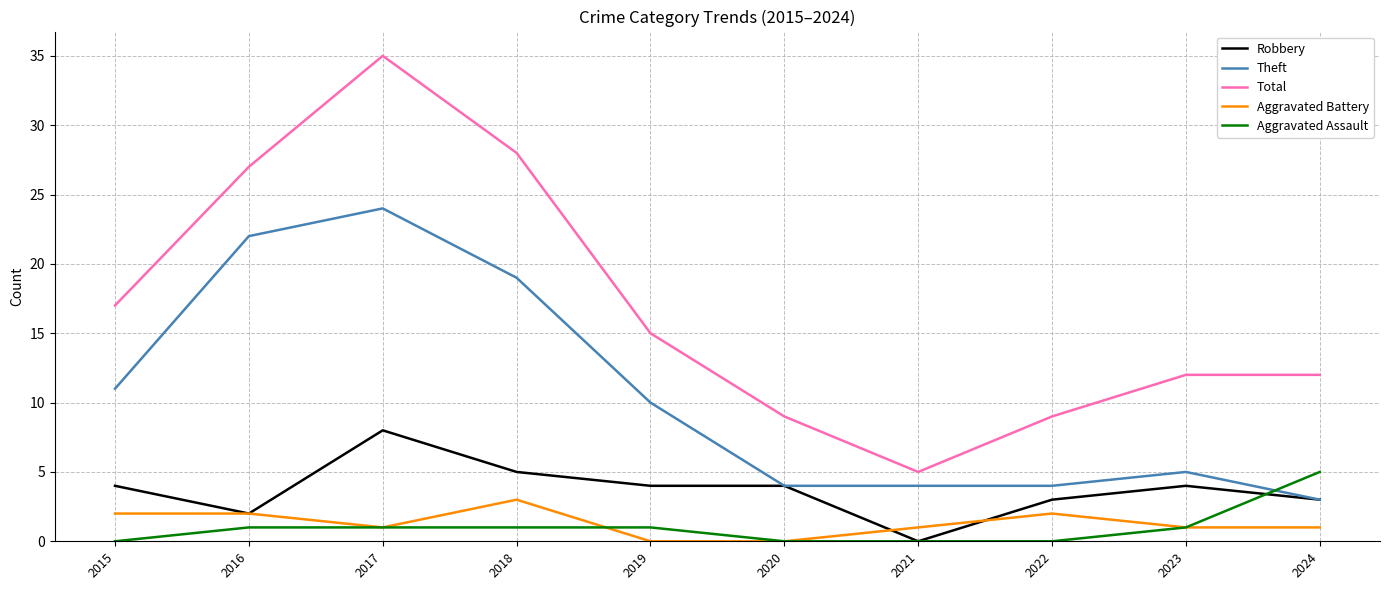

True or false: Total and Theft intersect in this chart.

False